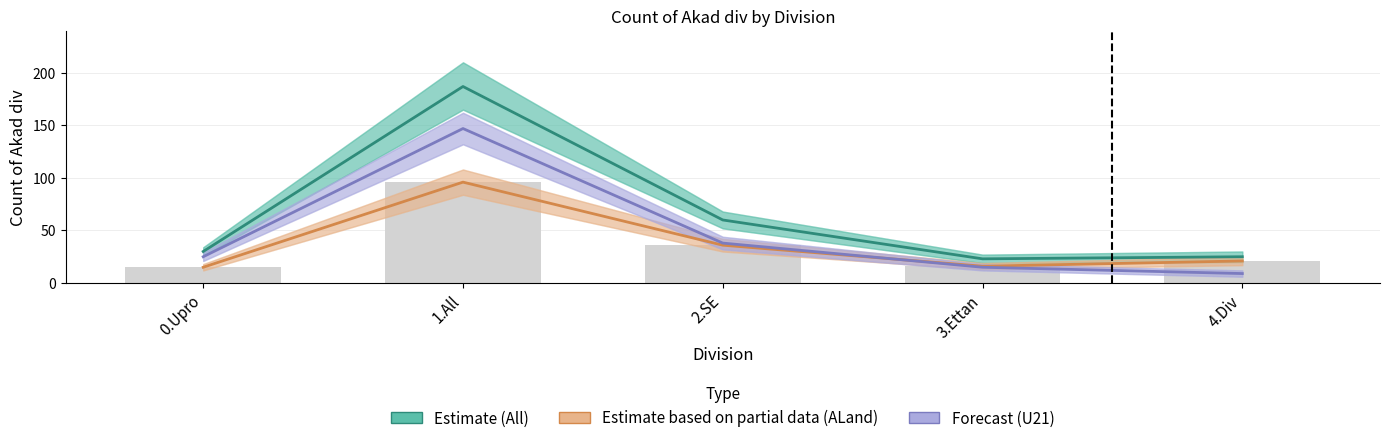

What value does the Grand Total (ALand) series have at 4.Div, to the nearest 10?

20